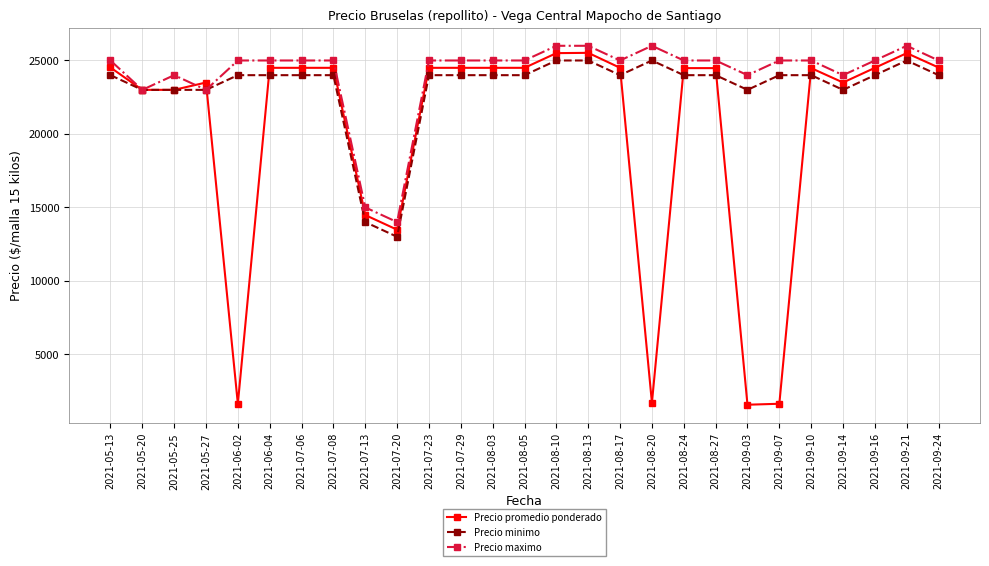

What are all the series names shown in the legend?

Precio promedio ponderado, Precio minimo, Precio maximo